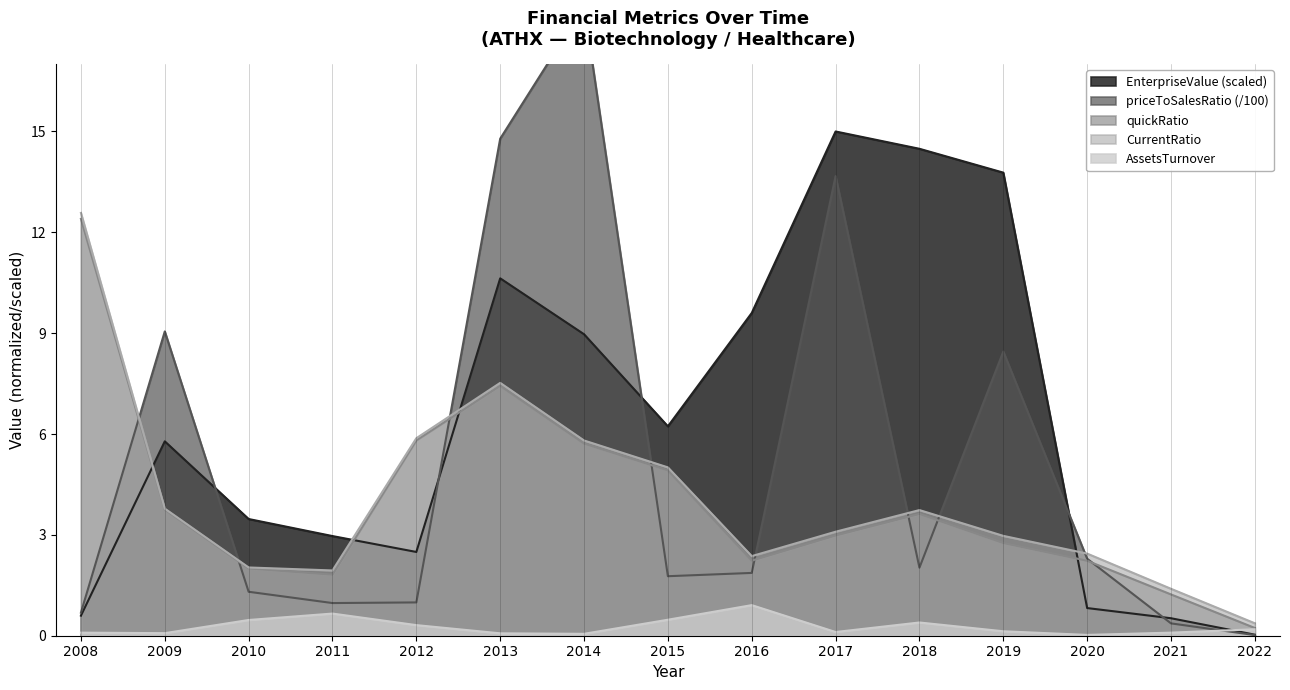

Reading left to right, list all the values displayed in this chart.

EnterpriseValue: 2008=0.6	2009=5.8	2010=3.5	2011=3.0	2012=2.5	2013=10.6	2014=9.0	2015=6.2	2016=9.6	2017=15.0	2018=14.5	2019=13.8	2020=0.8	2021=0.5	2022=0.0
priceToSalesRatio: 2008=0.7	2009=9.1	2010=1.3	2011=1.0	2012=1.0	2013=14.8	2014=18.7	2015=1.8	2016=1.9	2017=13.7	2018=2.0	2019=8.5	2020=2.3	2021=0.4	2022=0.0
quickRatio: 2008=12.4	2009=3.8	2010=2.0	2011=1.8	2012=5.8	2013=7.4	2014=5.7	2015=4.9	2016=2.2	2017=3.0	2018=3.6	2019=2.8	2020=2.2	2021=1.2	2022=0.2
CurrentRatio: 2008=12.6	2009=3.8	2010=2.0	2011=1.9	2012=5.9	2013=7.5	2014=5.8	2015=5.0	2016=2.4	2017=3.1	2018=3.7	2019=3.0	2020=2.4	2021=1.4	2022=0.4
AssetsTurnover: 2008=0.1	2009=0.1	2010=0.5	2011=0.7	2012=0.3	2013=0.1	2014=0.1	2015=0.5	2016=0.9	2017=0.1	2018=0.4	2019=0.1	2020=0.0	2021=0.1	2022=0.2